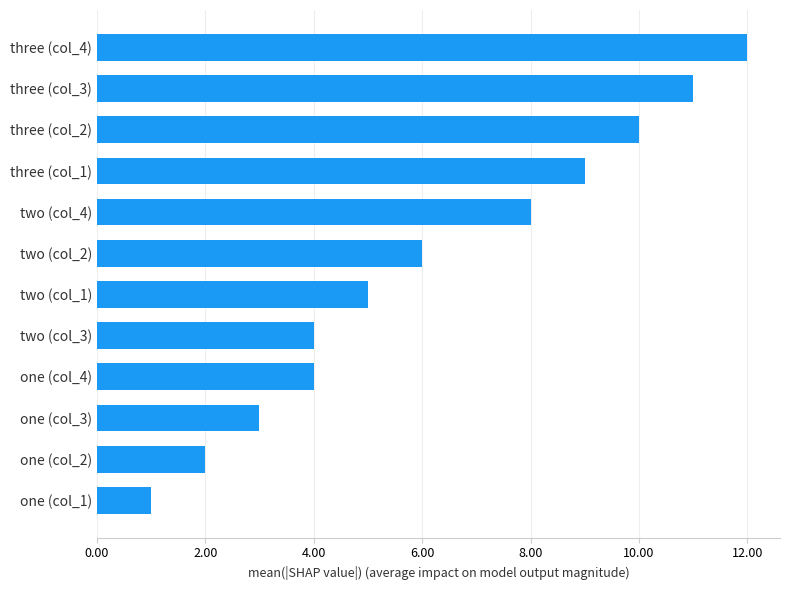

What is the change in value from three (col_3) to two (col_3)?

-7